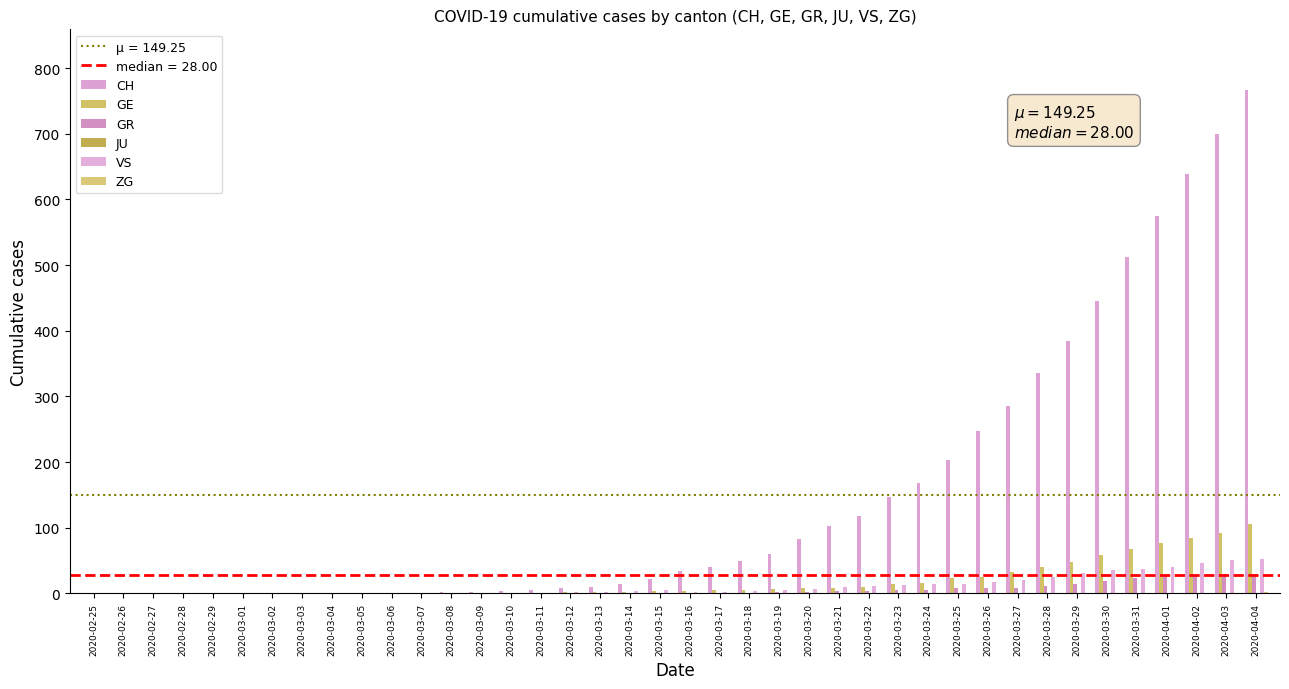

At which category does the chart reach its peak across all series?

2020-04-04